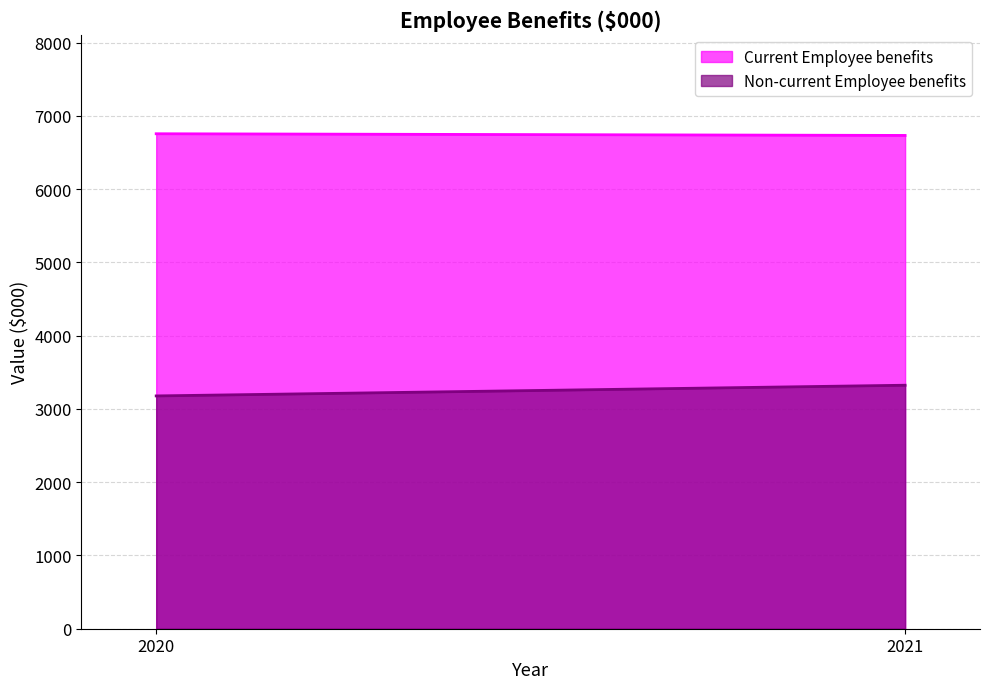

Which series has the largest range (max minus min)?

Non-current Employee benefits